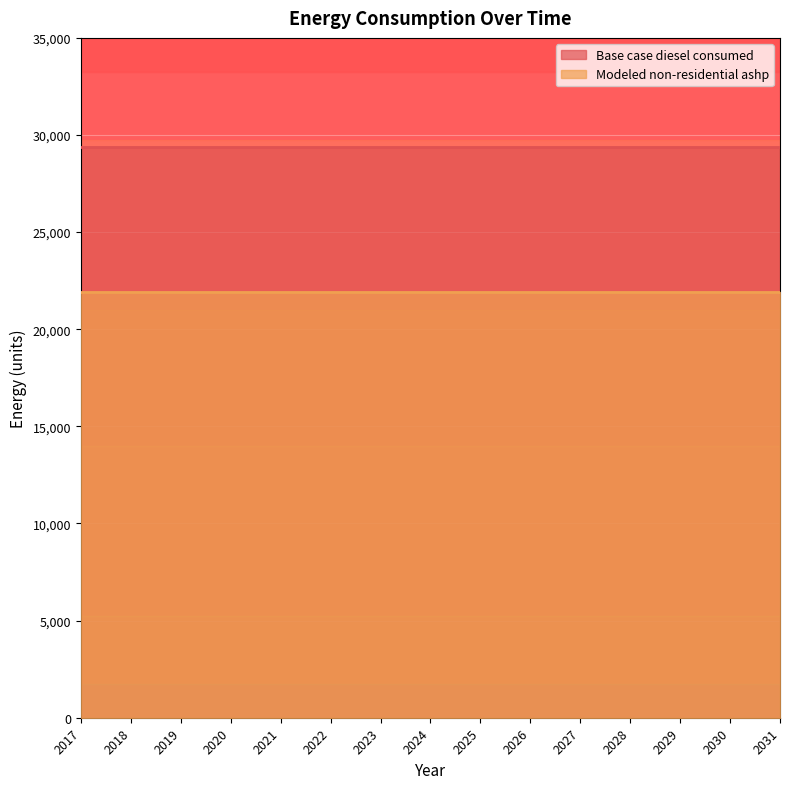

Count the number of data series in this chart.

2